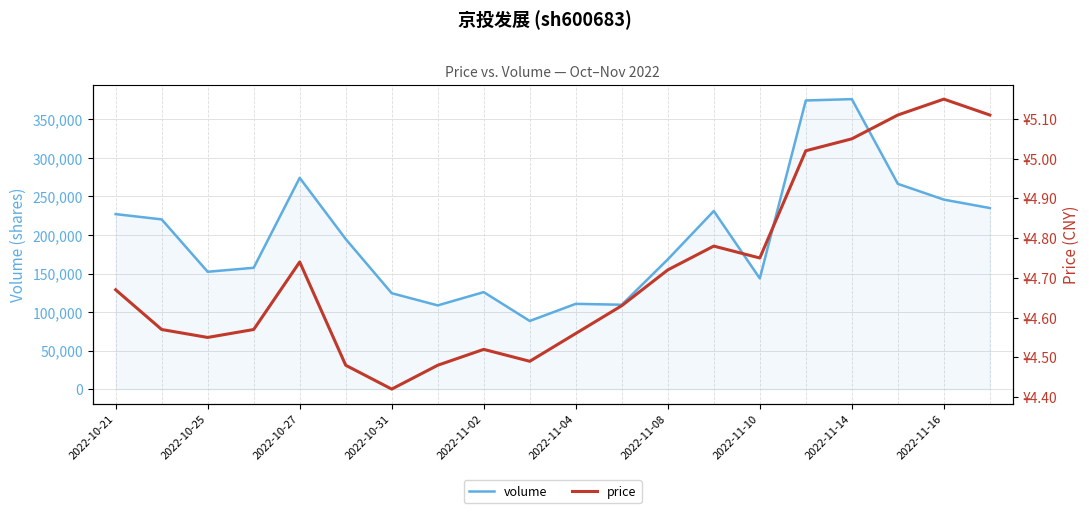

Is this an area chart (filled region under the line)?

No